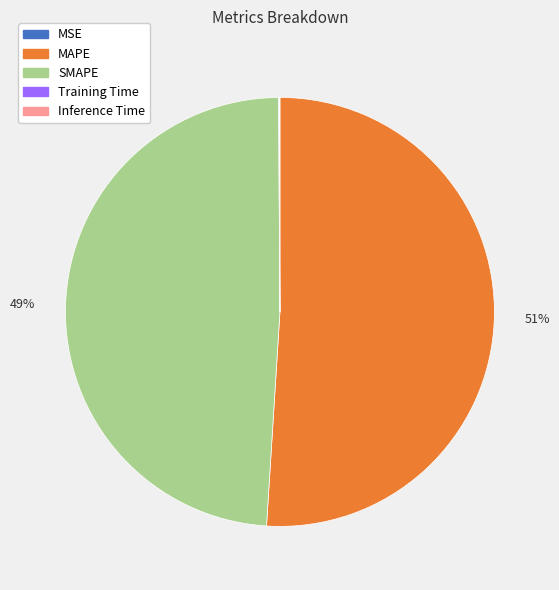

Which category accounts for the majority?

MAPE